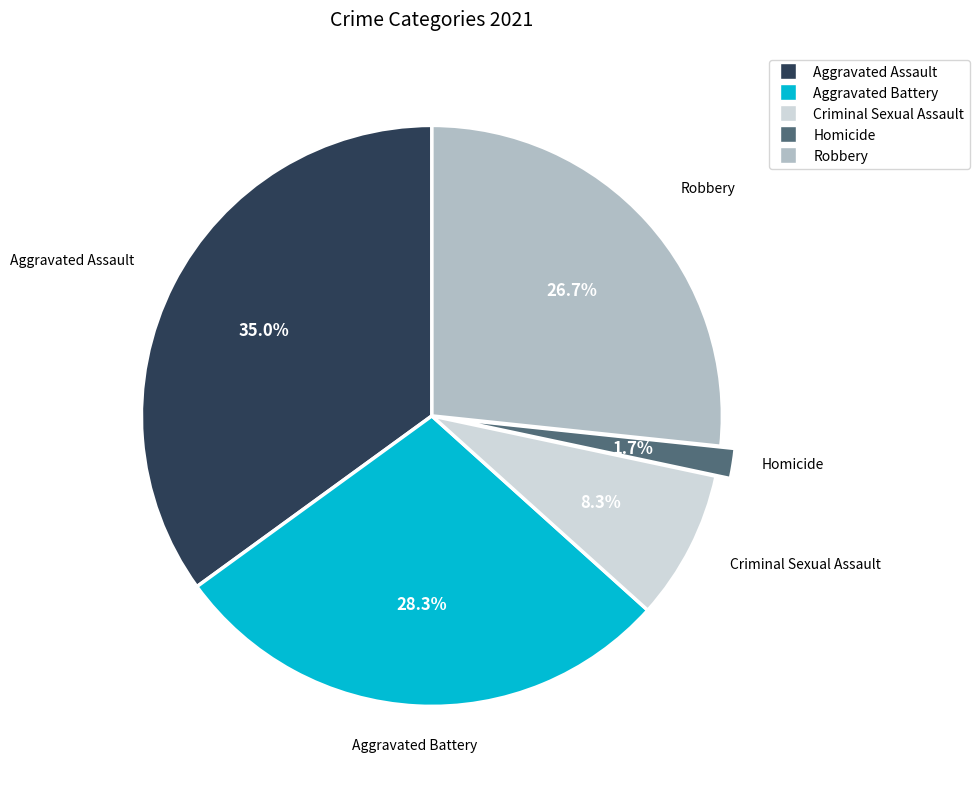

Rank the categories by value from lowest to highest.

Homicide, Criminal Sexual Assault, Robbery, Aggravated Battery, Aggravated Assault